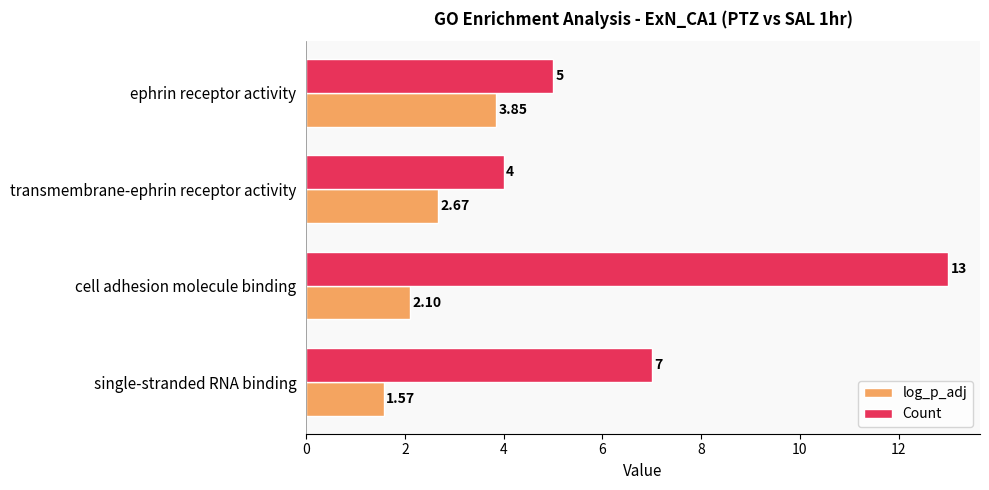

What are all the series names shown in the legend?

log_p_adj, Count